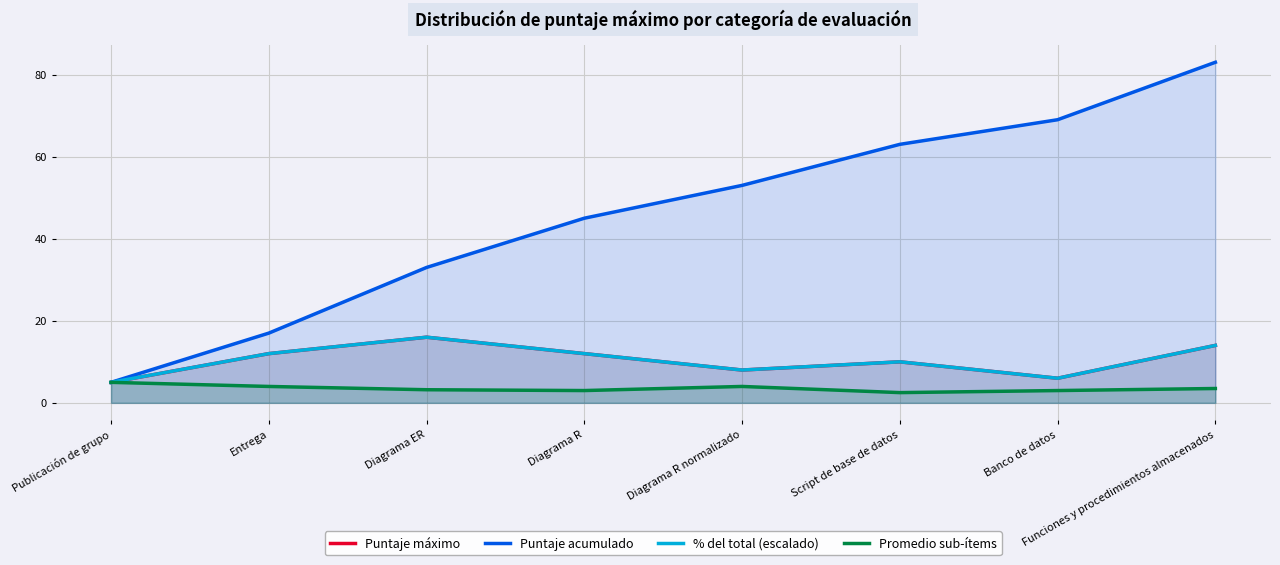

True or false: Puntaje acumulado has more than 2 points higher than both neighbors.

False